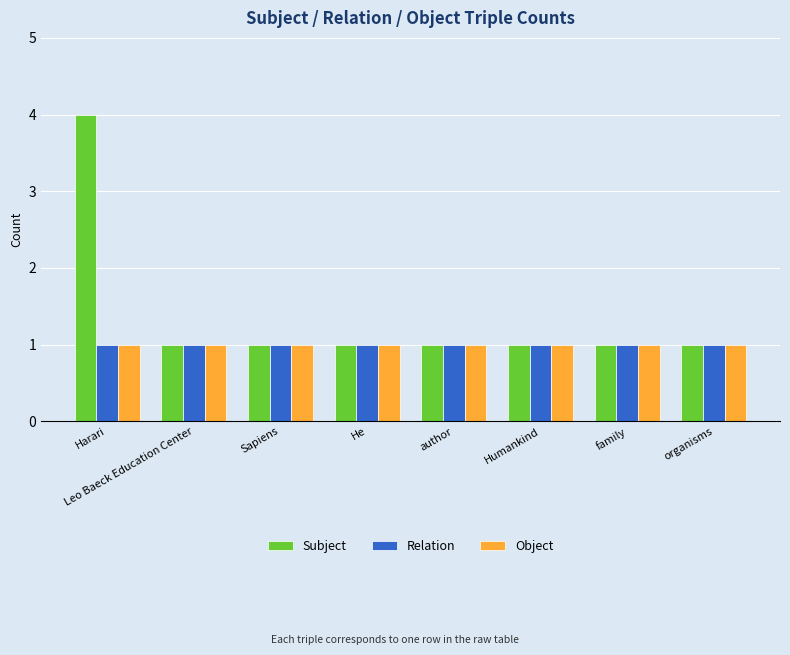

What are all the series names shown in the legend?

Subject, Relation, Object